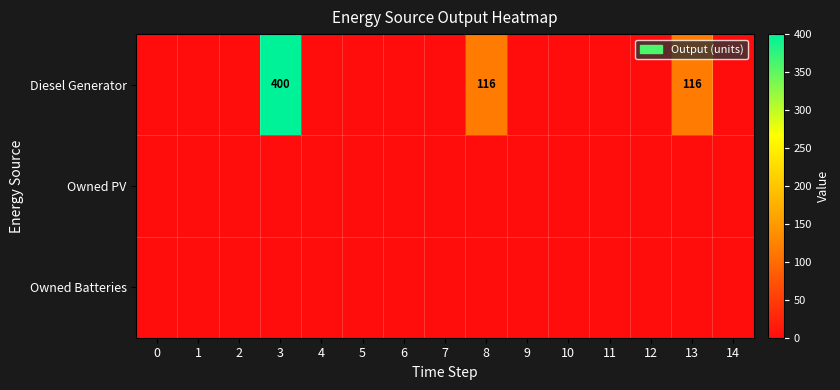

Is it true that Diesel Generator equals 116 at 13?

True